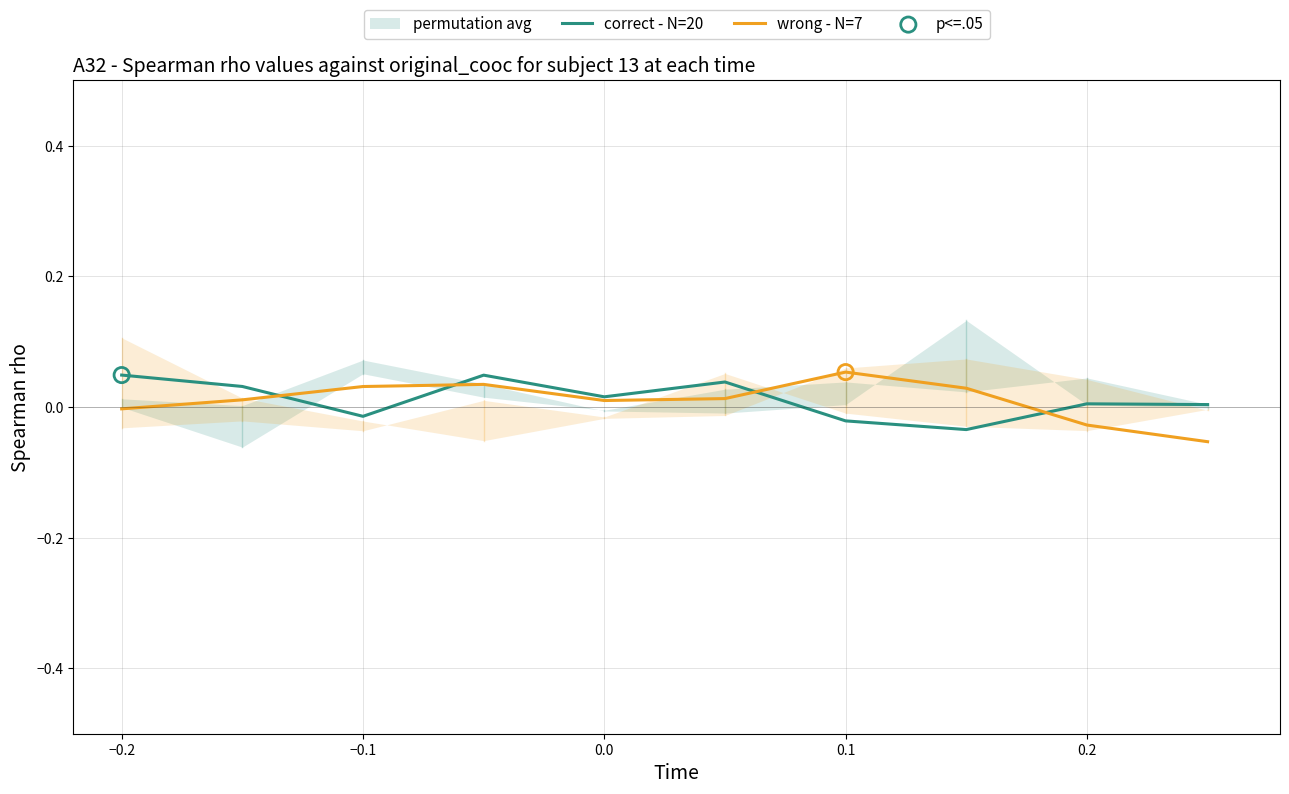

What are all the series names shown in the legend?

correct - N=20, wrong - N=7